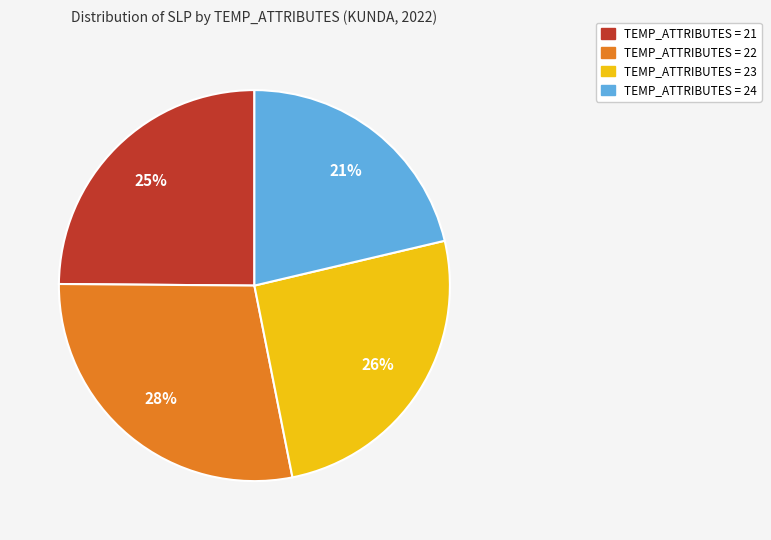

Is there any slice that represents more than half of the pie?

No